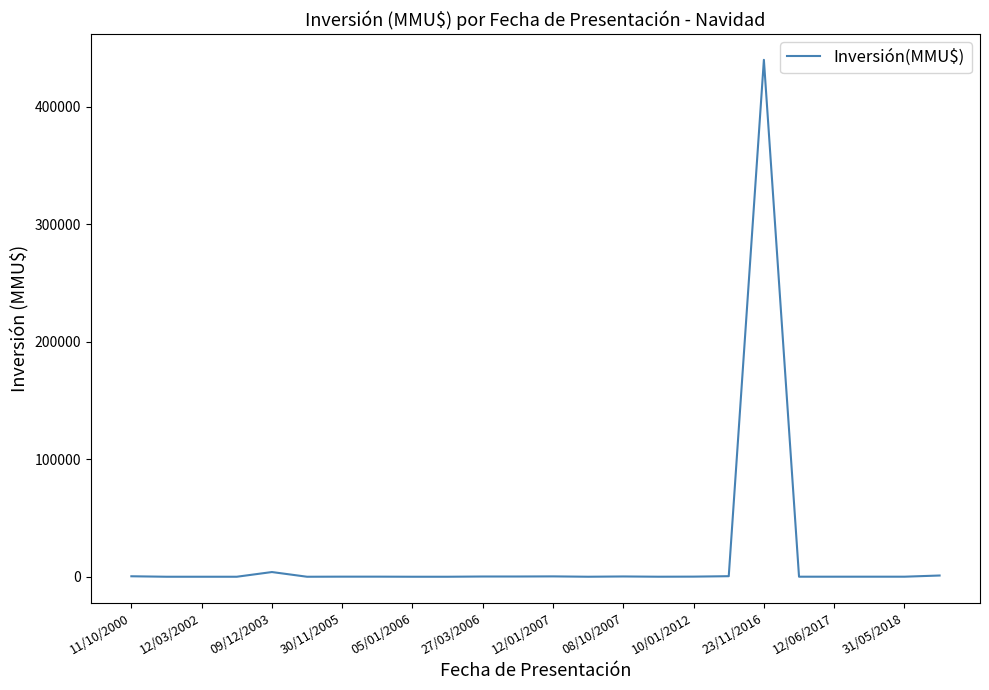

What is the maximum value shown in the chart?

440000